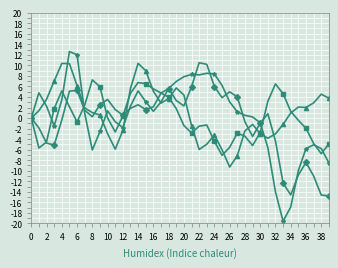

What is the greatest value displayed?

12.6